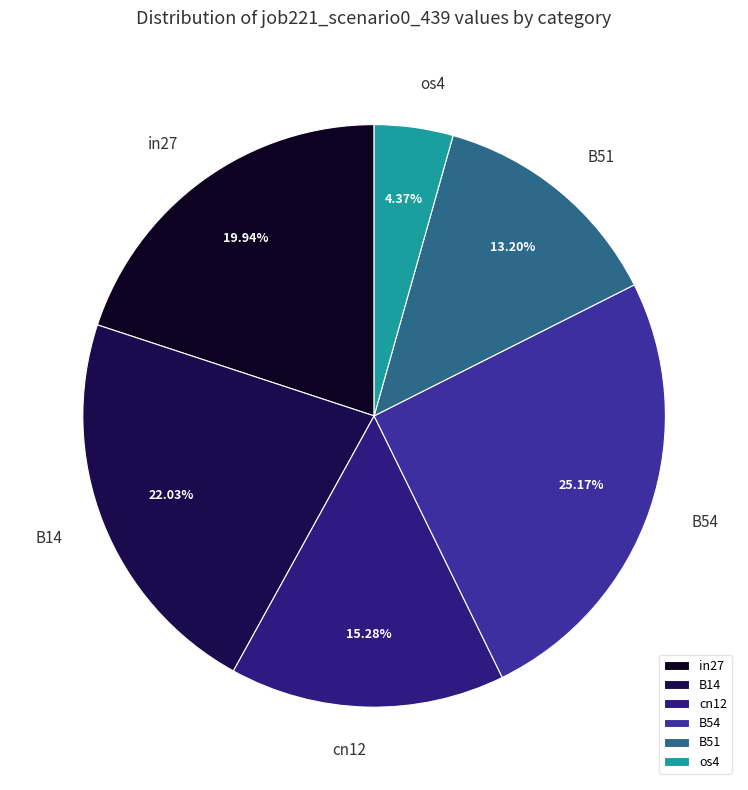

To the nearest percent, what is the average slice percentage?

17%